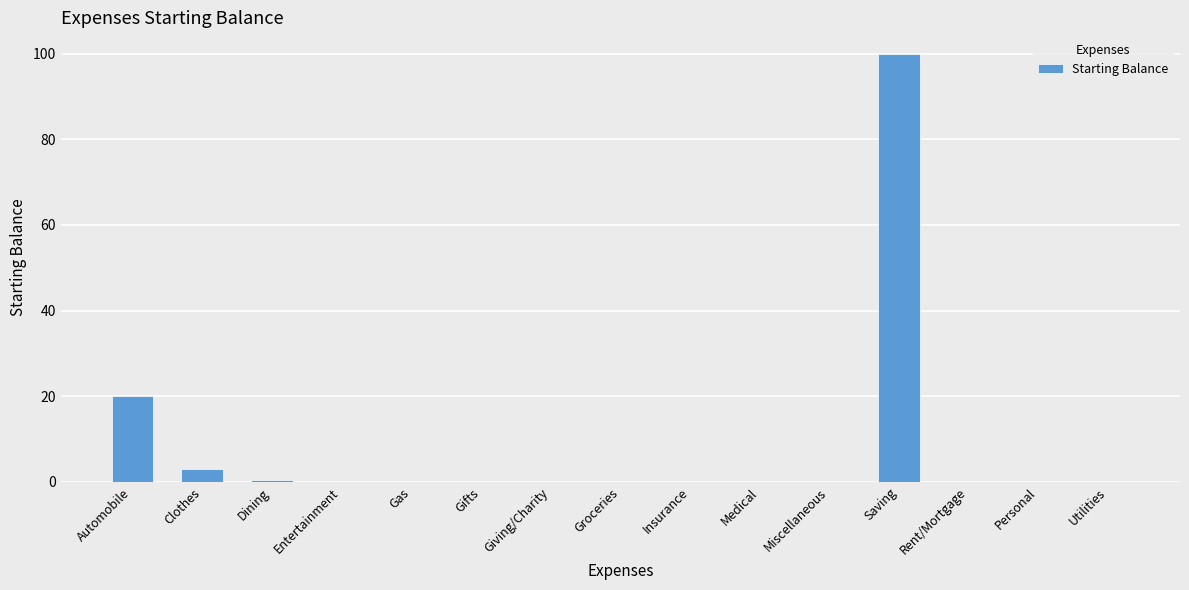

Is it true that the value at Gifts is -67.9?

False